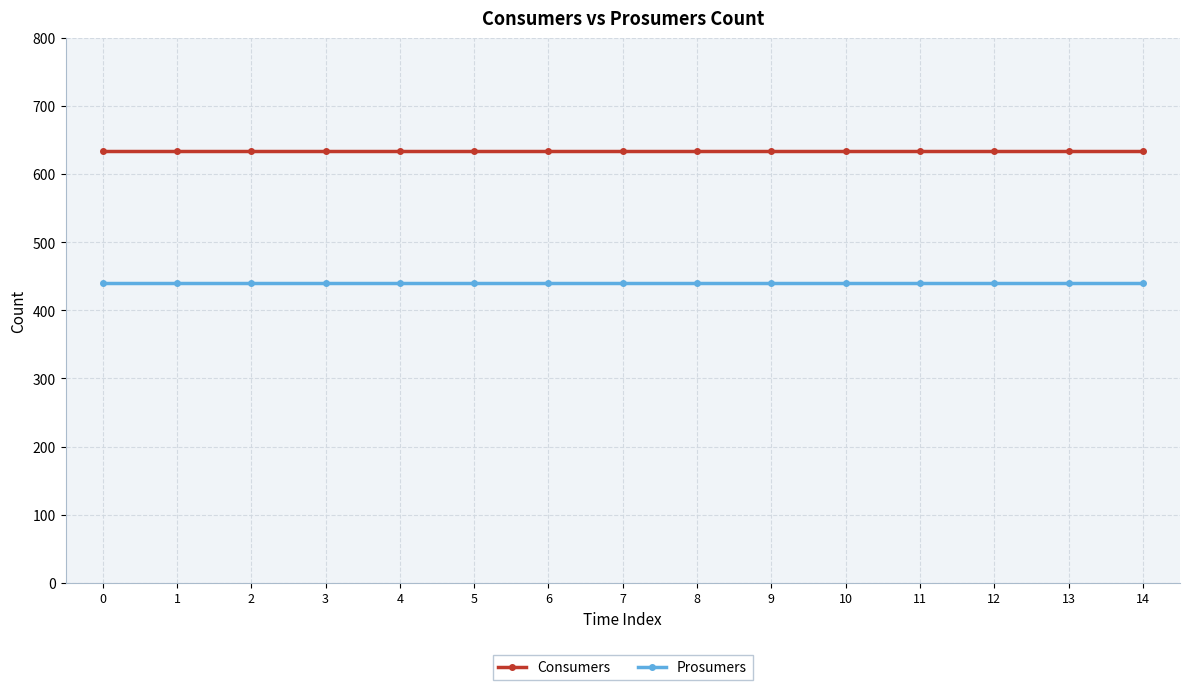

What are all the series names shown in the legend?

Consumers, Prosumers